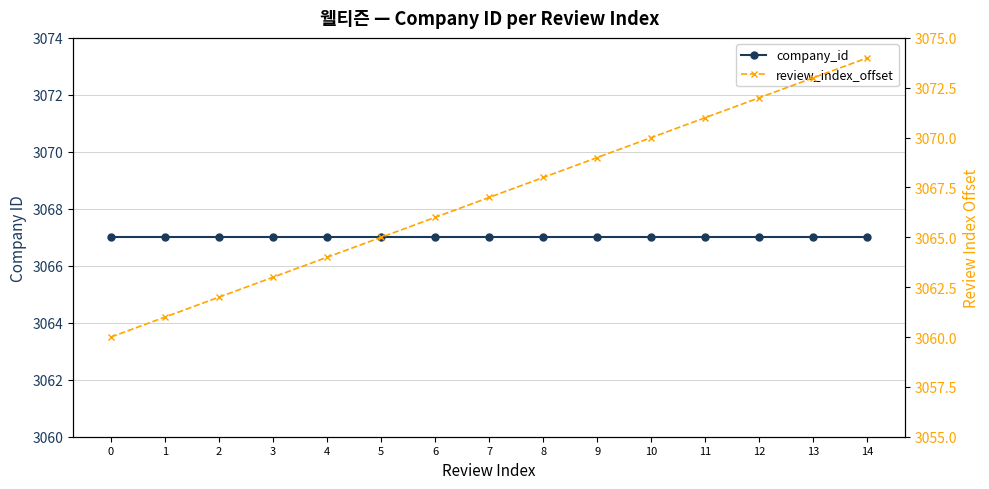

True or false: review_index_offset has more than 1 points higher than both neighbors.

False